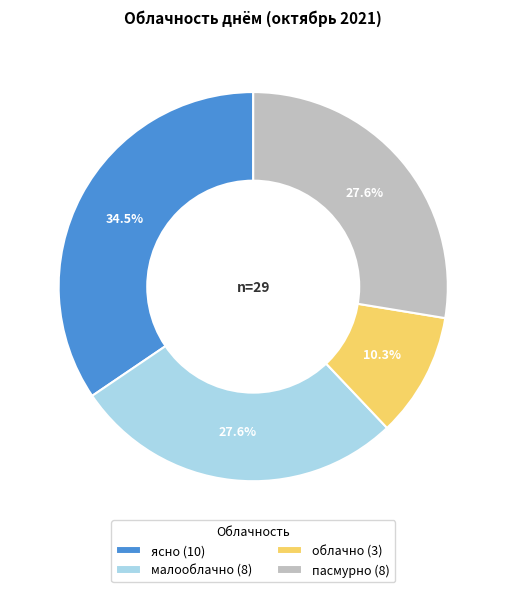

How many slices are in this pie chart?

4